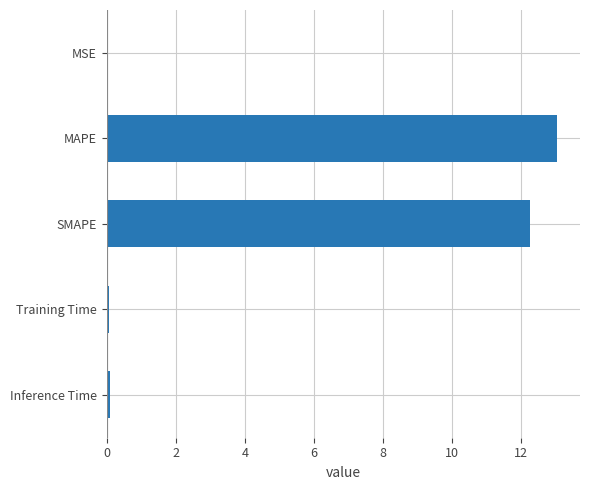

How many distinct data groups are displayed?

1